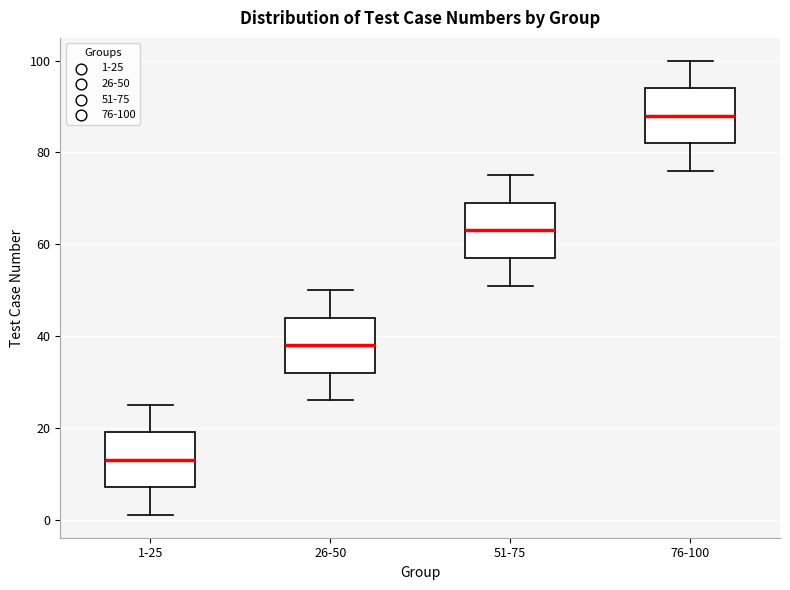

Reading left to right, transcribe this box plot: for each box, give where its median line is, the range the box spans, and where its two whiskers end, as read against the y-axis. The values are not printed on the chart, so give them approximately, as read against the axis.

1-25: median 14, box 8 to 20, whiskers 2 to 26
26-50: median 38, box 32 to 44, whiskers 26 to 50
51-75: median 64, box 58 to 70, whiskers 52 to 76
76-100: median 88, box 82 to 94, whiskers 76 to 100